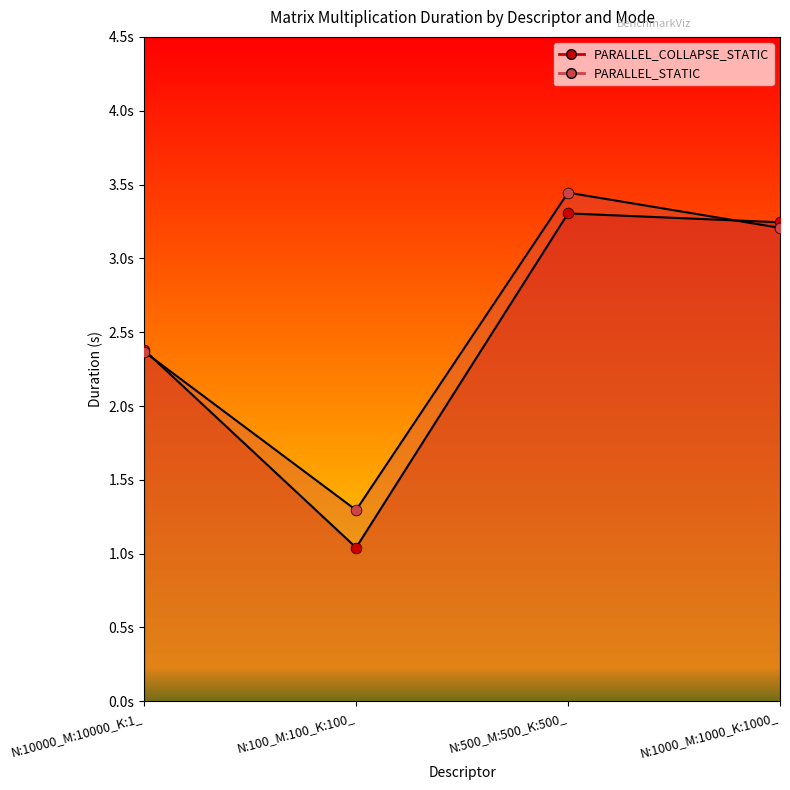

Which series reaches the maximum Y coordinate?

PARALLEL_STATIC